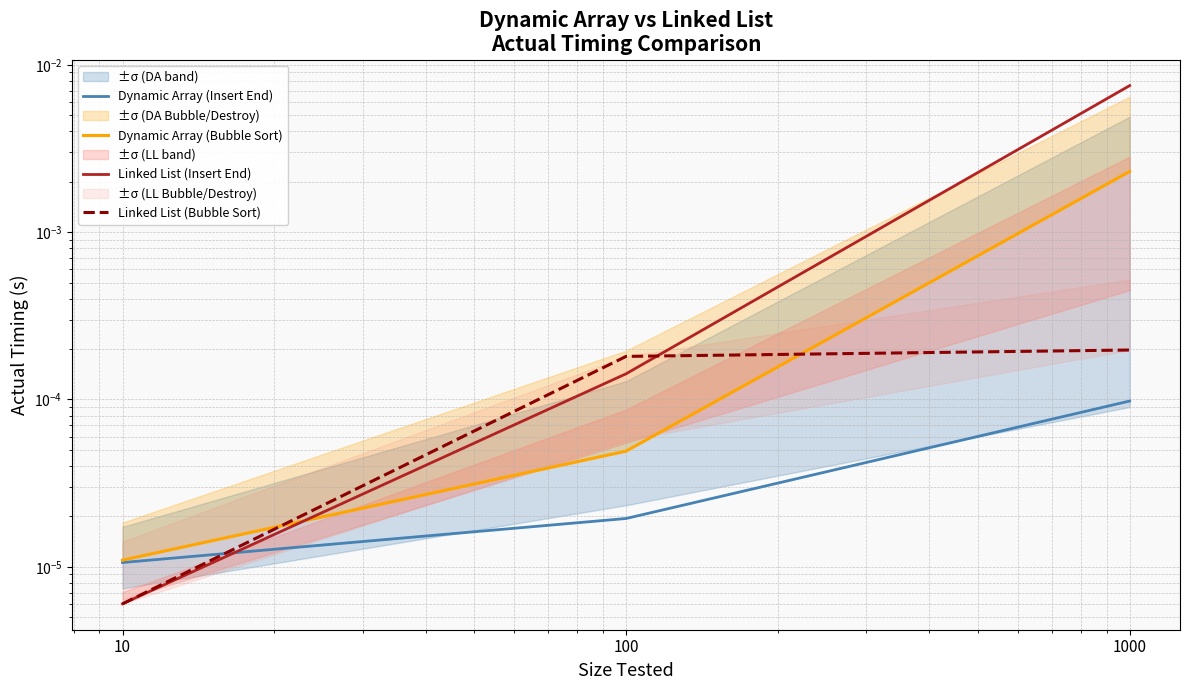

Which series changed the most between 10 and 1000?

Linked List (Insert End)